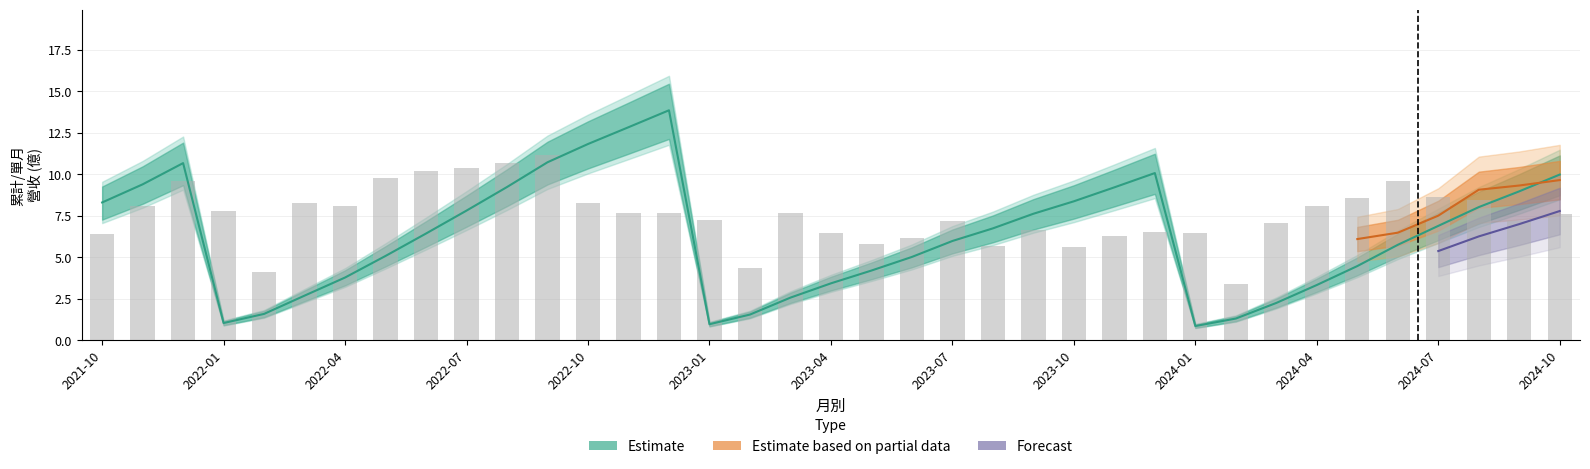

Reading left to right, what are all the values shown in this chart?

累計營收(億): 8.3	9.4	10.7	1.0	1.6	2.7	3.8	5.1	6.4	7.8	9.2	10.7	11.8	12.8	13.8	1.0	1.6	2.6	3.4	4.2	5.0	6.0	6.7	7.6	8.4	9.2	10.1	0.9	1.3	2.2	3.3	4.5	5.8	6.9	8.0	9.0	10.0
單月營收(億): 6.4	8.1	9.6	7.8	4.1	8.2	8.1	9.8	10.2	10.3	10.6	11.2	8.2	7.7	7.7	7.3	4.3	7.7	6.5	5.8	6.1	7.2	5.7	6.6	5.6	6.3	6.5	6.4	3.4	7.0	8.1	8.5	9.6	8.6	8.5	7.2	7.6